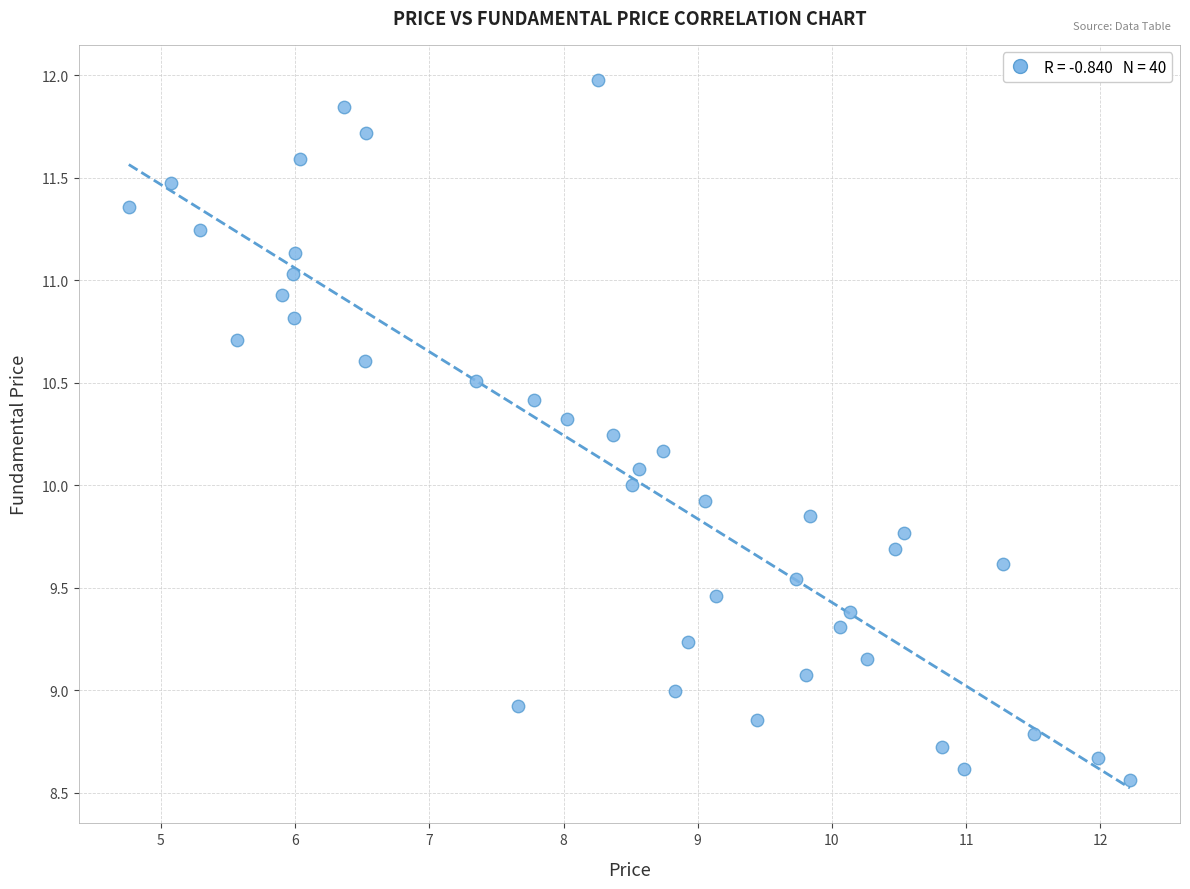

What is the range of X values (max minus min)?

7.5